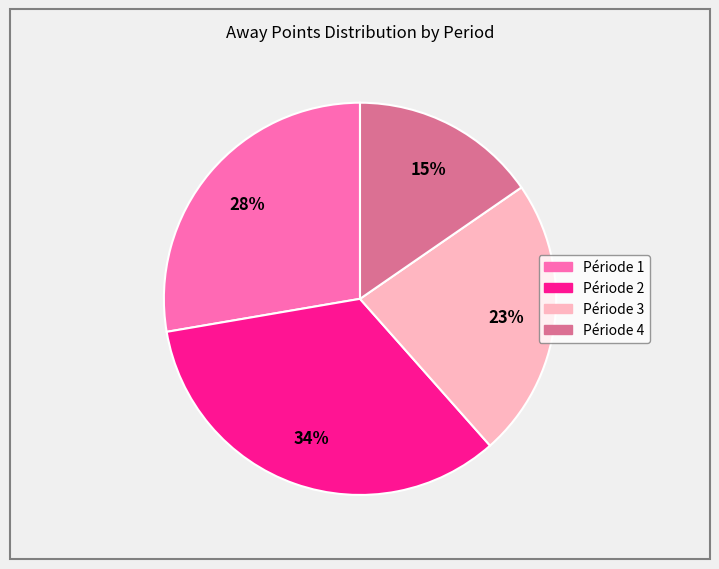

What is the largest slice in the pie chart?

Période 2